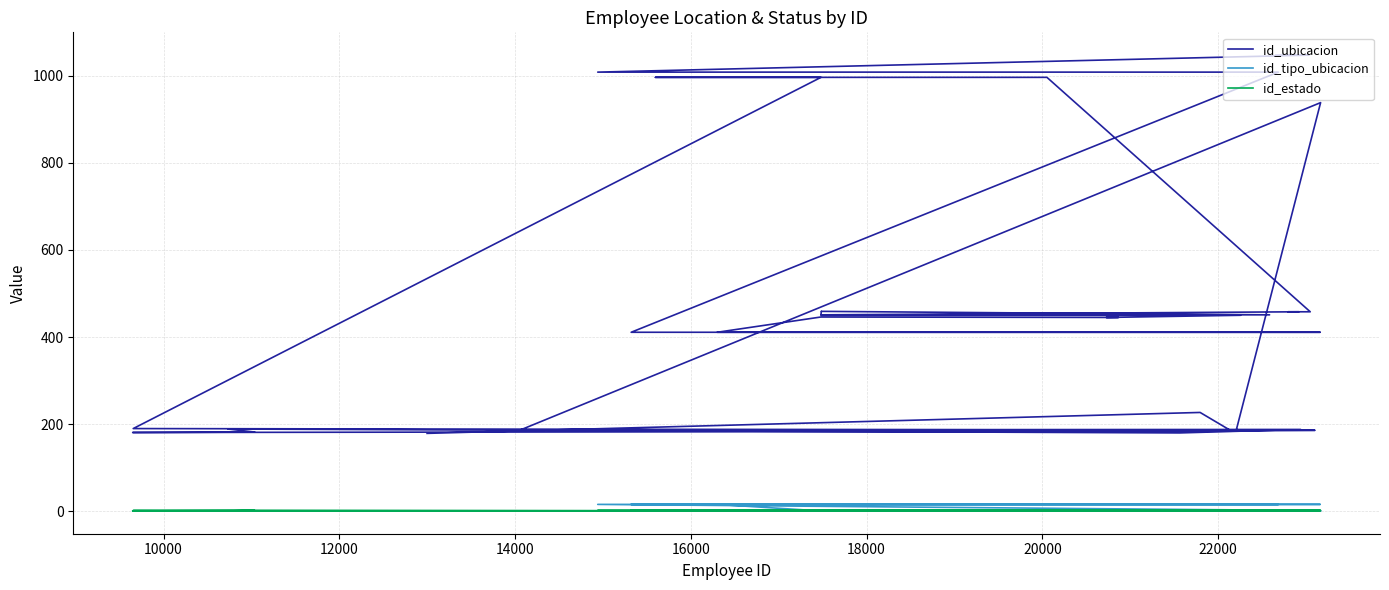

Reading left to right, extract all data points from this chart.

id_ubicacion: 179	227	184	181	182	189	180	188	187	938	191	185	186	190	996	996	996	458	458	458	451	451	451	459	459	450	450	445	445	446	446	411	411	411	1008	1008	1008	1008	1047	1047
id_tipo_ubicacion: 1	1	1	1	1	1	1	1	1	1	1	1	1	1	1	1	1	1	1	1	1	1	1	1	1	1	1	1	1	1	1	16	16	16	16	16	16	16	2	2
id_estado: 1	1	1	1	2	1	1	1	1	2	1	1	1	2	1	1	1	1	1	2	2	2	2	2	2	2	2	1	1	1	1	2	2	2	2	2	2	2	2	1